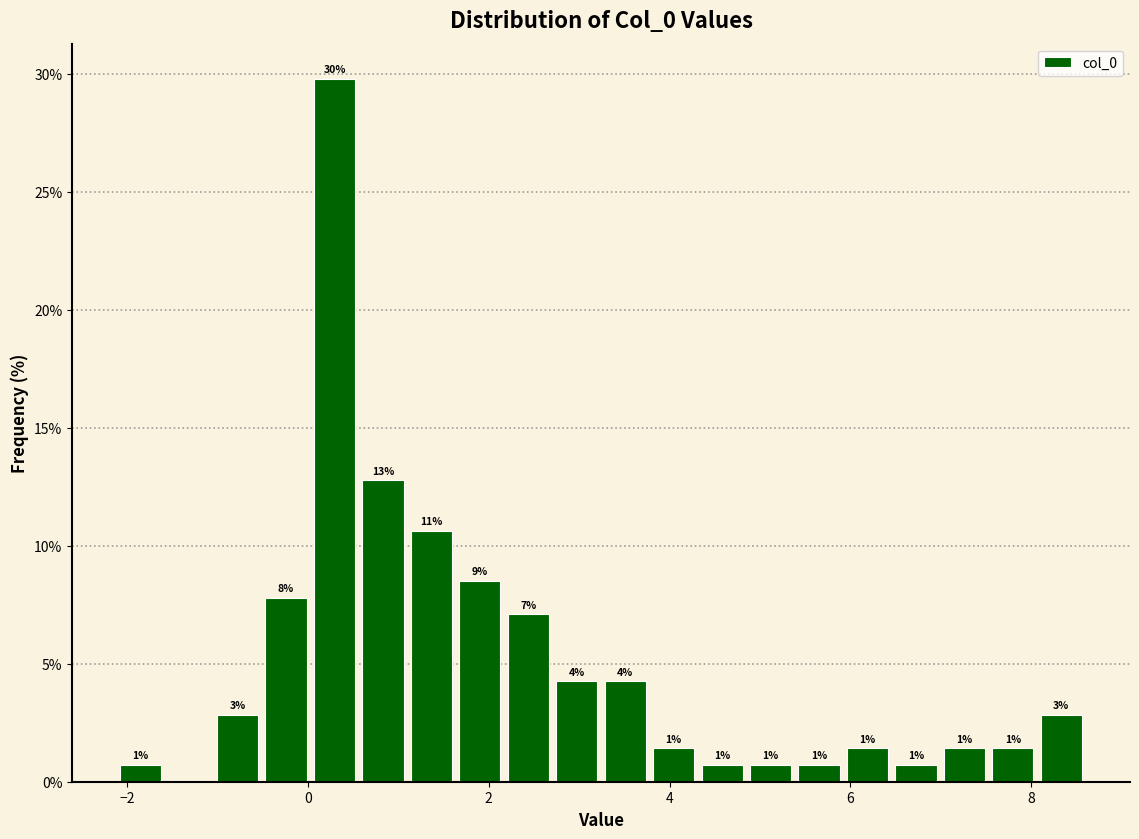

Read against the x-axis, roughly where is the centre of the tallest bar?

0.2